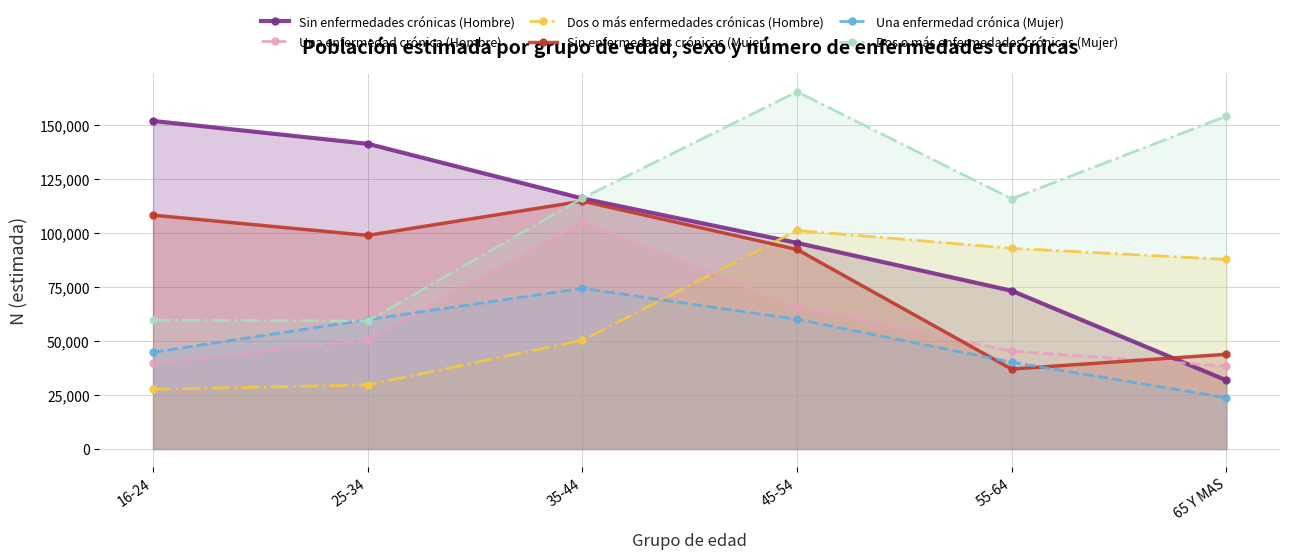

List the labels in order of Una enfermedad crónica (Hombre) value, smallest first.

65 Y MAS, 16-24, 55-64, 25-34, 45-54, 35-44